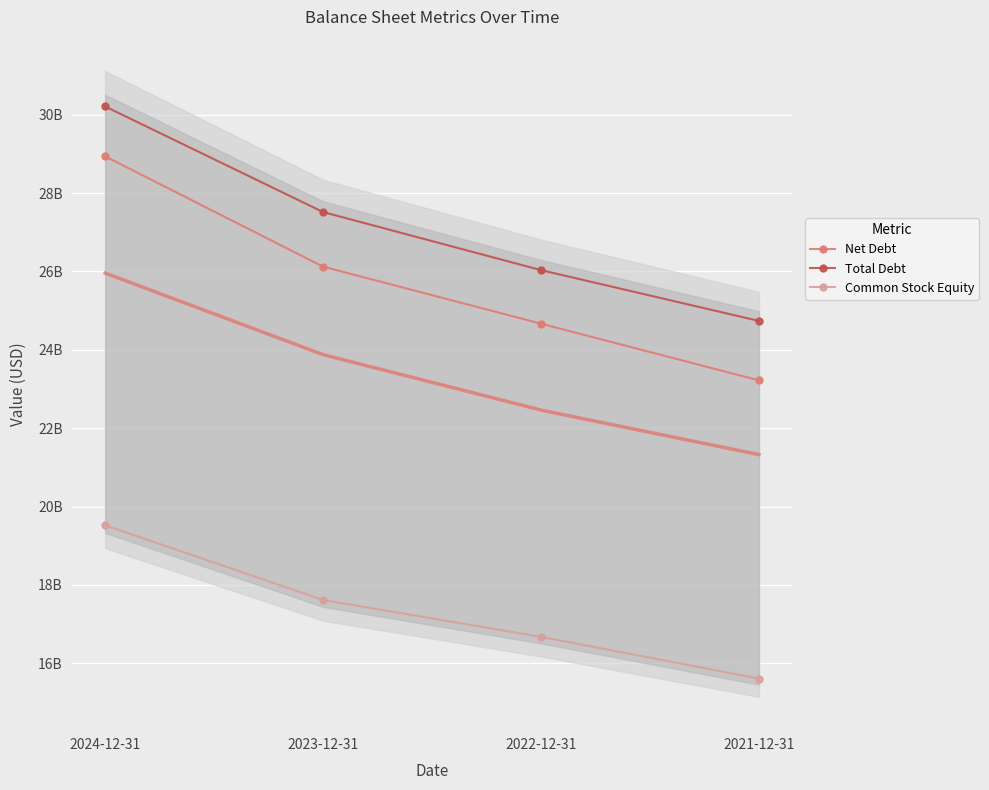

What are all the series names shown in the legend?

Net Debt, Total Debt, Common Stock Equity